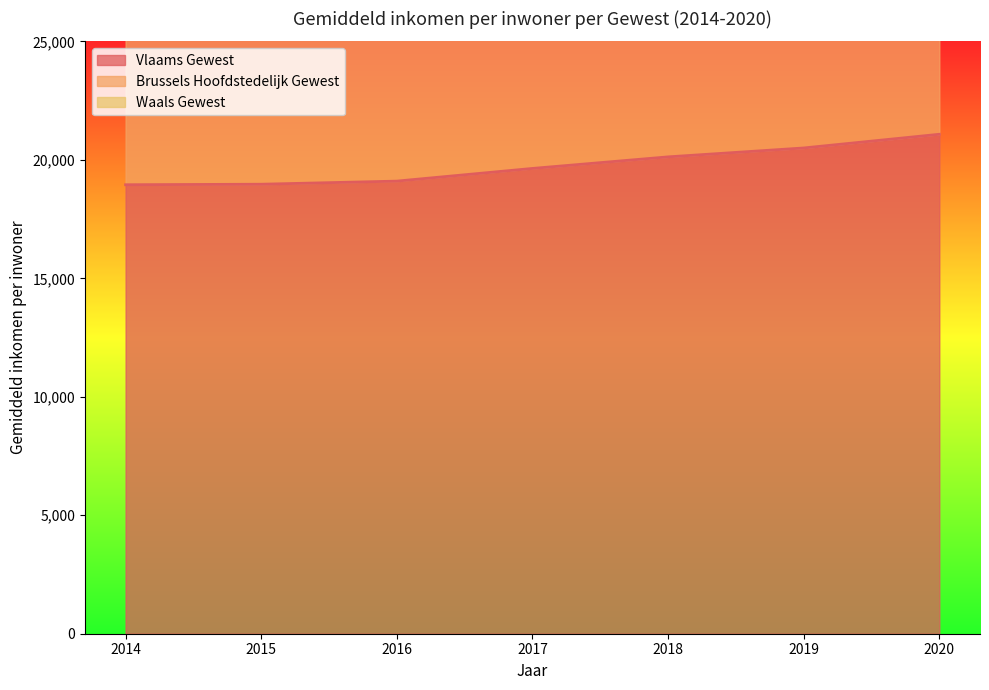

Which series has the largest total across all categories?

Waals Gewest